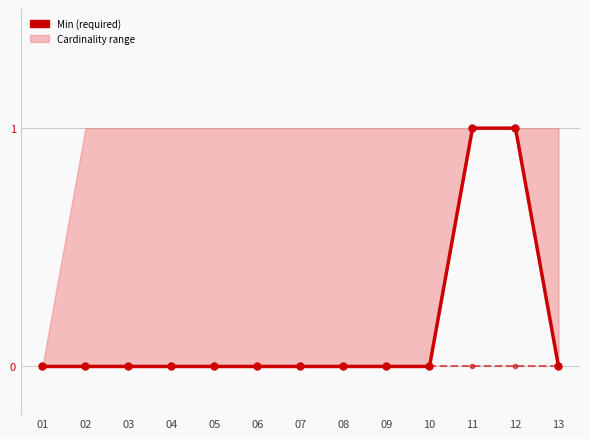

Reading left to right, extract all data points from this chart.

Min: 0	0	0	0	0	0	0	0	0	0	1	1	0
Base Min: 0	0	0	0	0	0	0	0	0	0	0	0	0